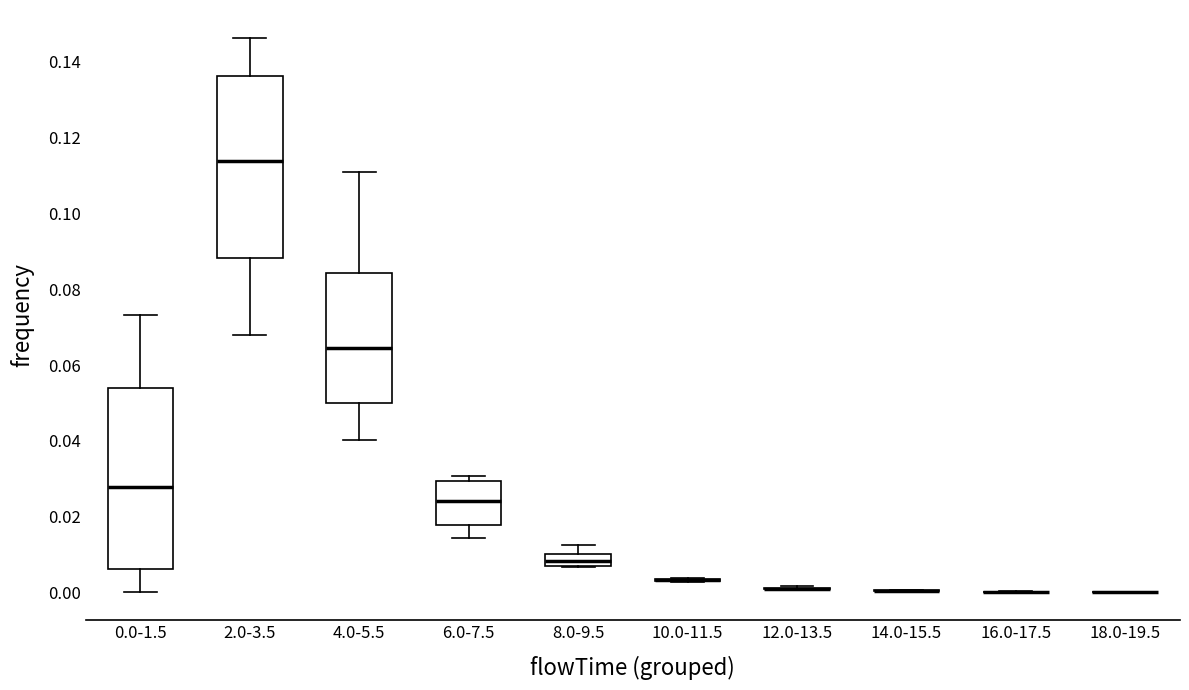

Reading left to right, read every box against the y-axis: the position of its median line, the range the box covers, and the ends of its whiskers. The values are not printed on the chart, so give them approximately, as read against the axis.

0.0-1.5: median 0.028, box 0.006 to 0.054, whiskers 0.000 to 0.074
2.0-3.5: median 0.114, box 0.088 to 0.136, whiskers 0.068 to 0.146
4.0-5.5: median 0.064, box 0.050 to 0.084, whiskers 0.040 to 0.112
6.0-7.5: median 0.024, box 0.018 to 0.030, whiskers 0.014 to 0.030 (just above the box's upper edge)
8.0-9.5: median 0.008 (inside the box), box 0.008 to 0.010, whiskers 0.006 to 0.012
10.0-11.5: box collapsed to a line at 0.004, whiskers 0.002 to 0.004
12.0-13.5: box collapsed to a line at 0.000, whiskers 0.000 to 0.002
14.0-15.5: box collapsed to a line at 0.000, whiskers 0.000 to 0.000
16.0-17.5: box collapsed to a line at 0.000, whiskers 0.000 to 0.000
18.0-19.5: box collapsed to a line at 0.000, whiskers 0.000 to 0.000